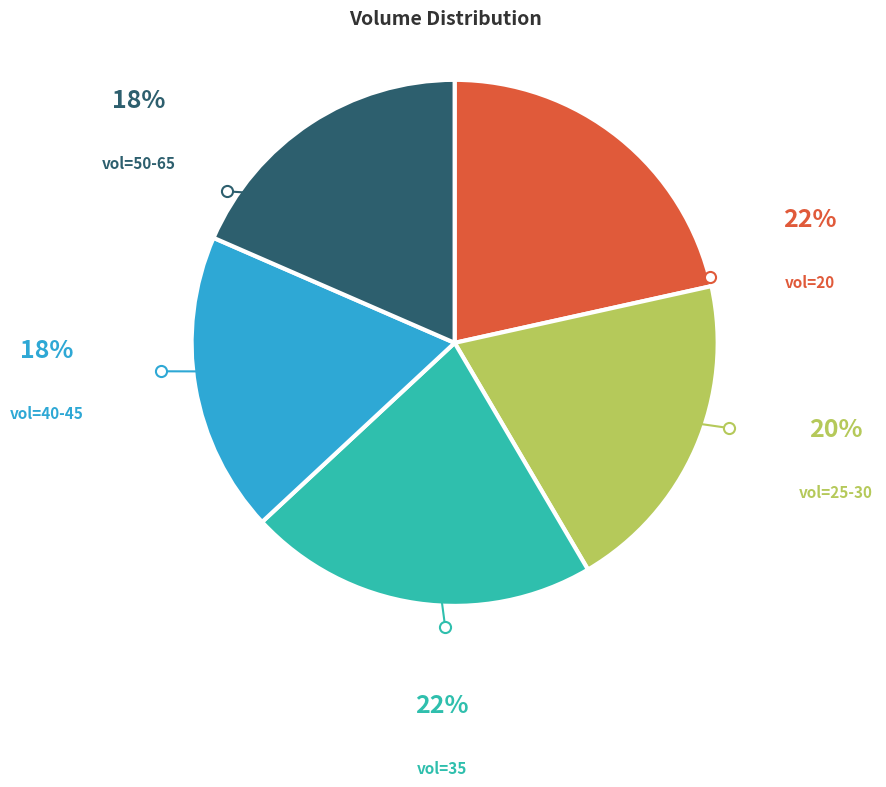

Which has a higher value, vol=25-30 or vol=50-65?

vol=25-30